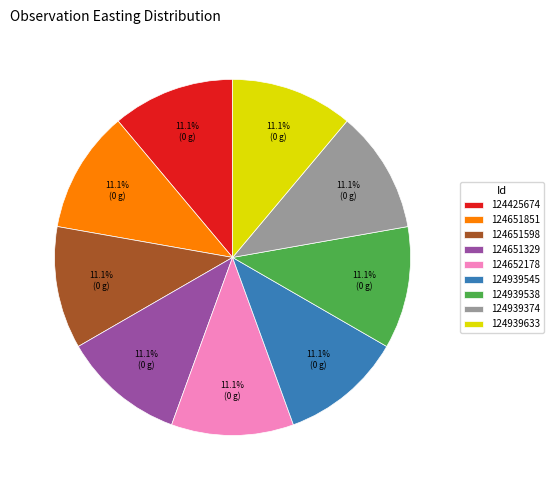

Does 124939538 account for over 50% of the chart?

No